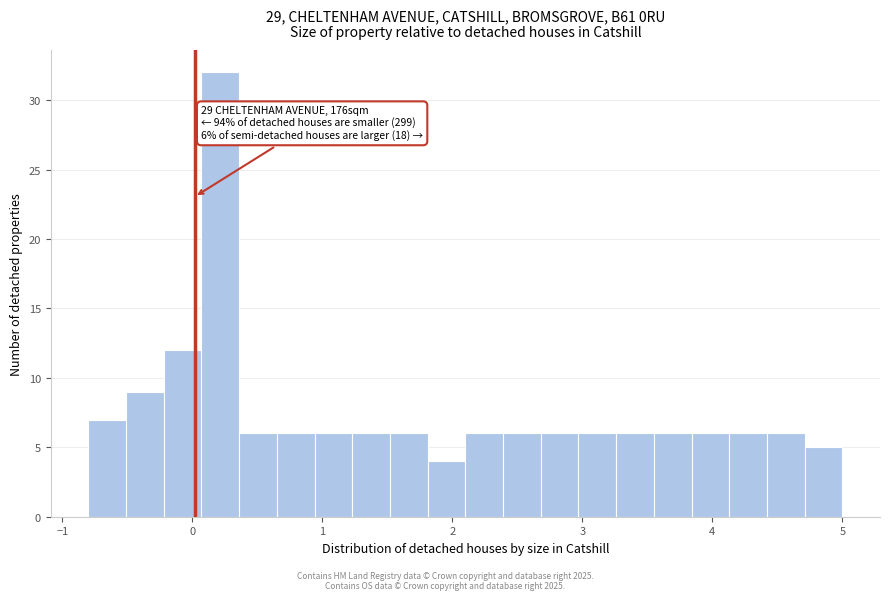

Read against the x-axis, roughly where is the centre of the tallest bar?

0.2